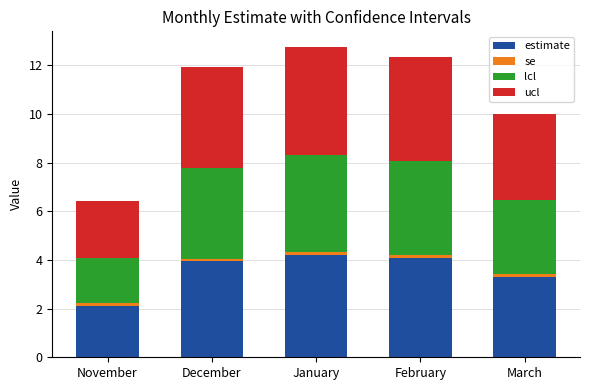

What is the maximum value for estimate?

4.2